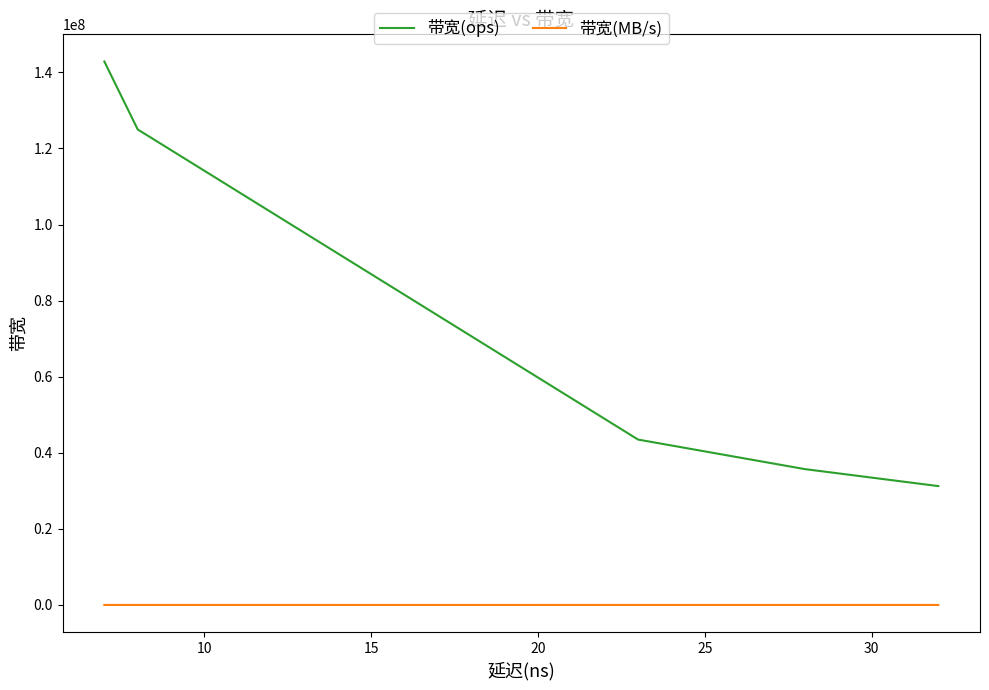

Is the value of 带宽(MB/s) at 20 greater than the value of 带宽(ops) at 25?

No